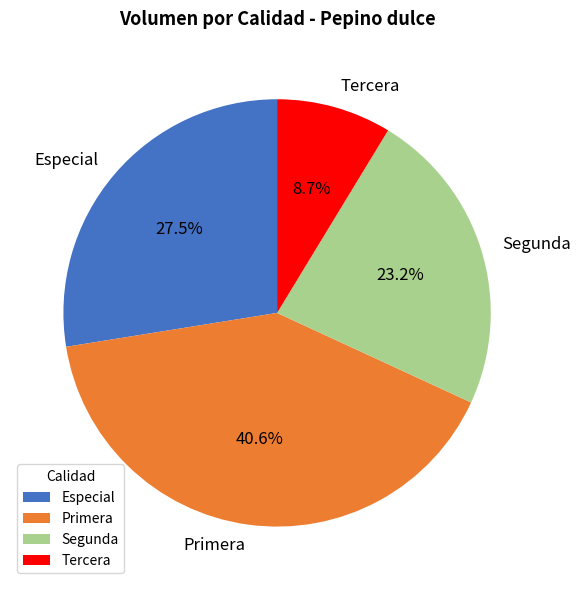

Which has a higher value, Especial or Tercera?

Especial